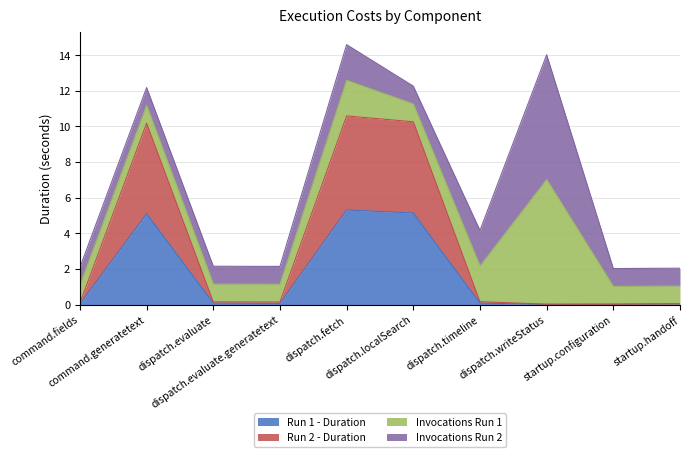

What is the label of the 4th point from the right?

dispatch.timeline